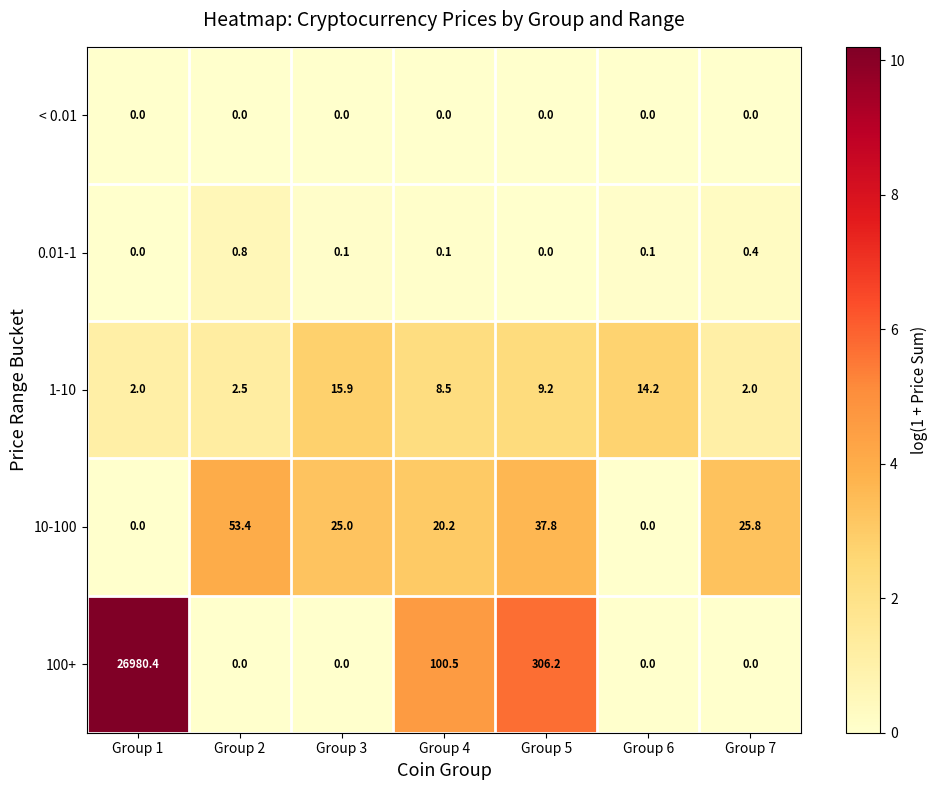

Is it true that 10-100 equals 40.0 at Group 7?

False